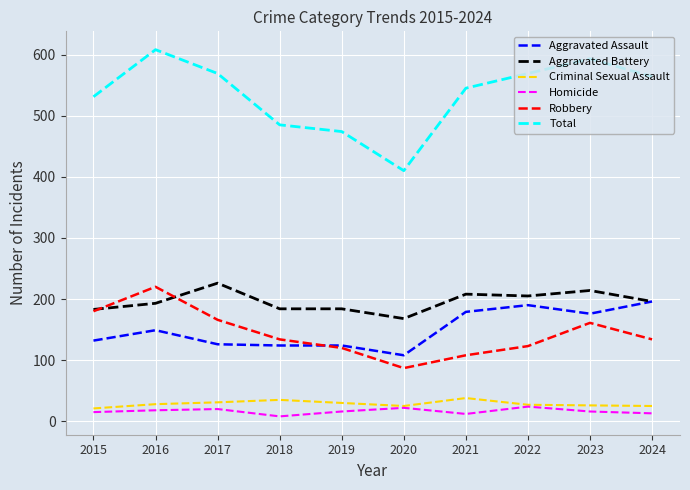

True or false: Criminal Sexual Assault and Aggravated Assault cross at least once.

False